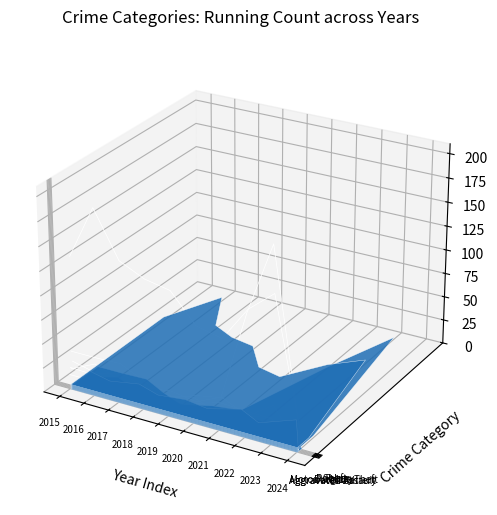

What is the difference between the maximum and minimum values in the Motor Vehicle Theft series?

0.1